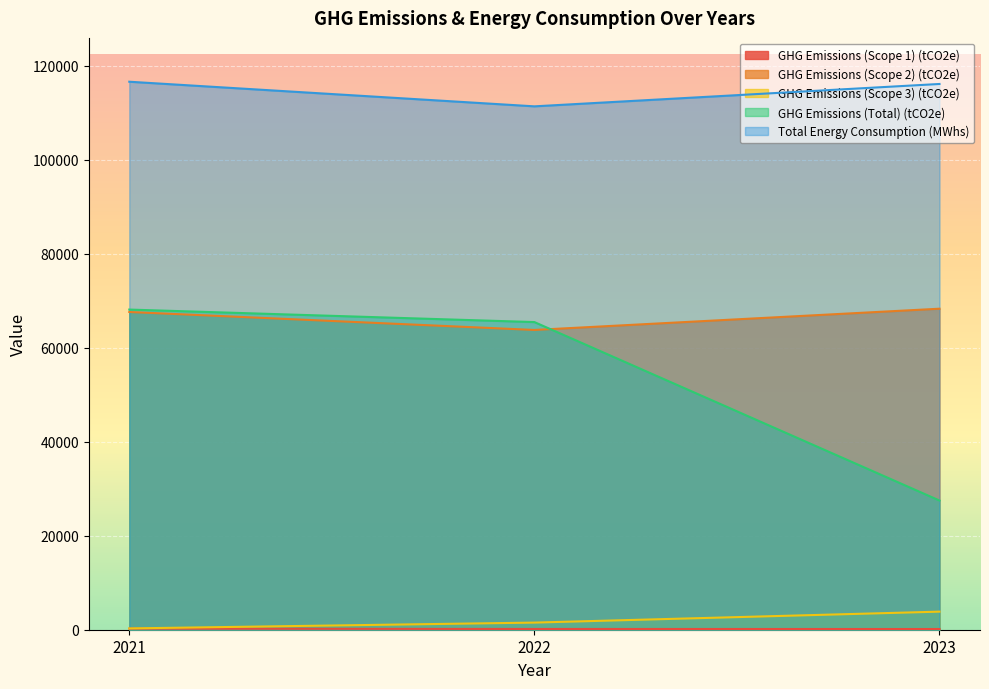

How many values in the GHG Emissions (Total) (tCO2e) series are below 65488?

1